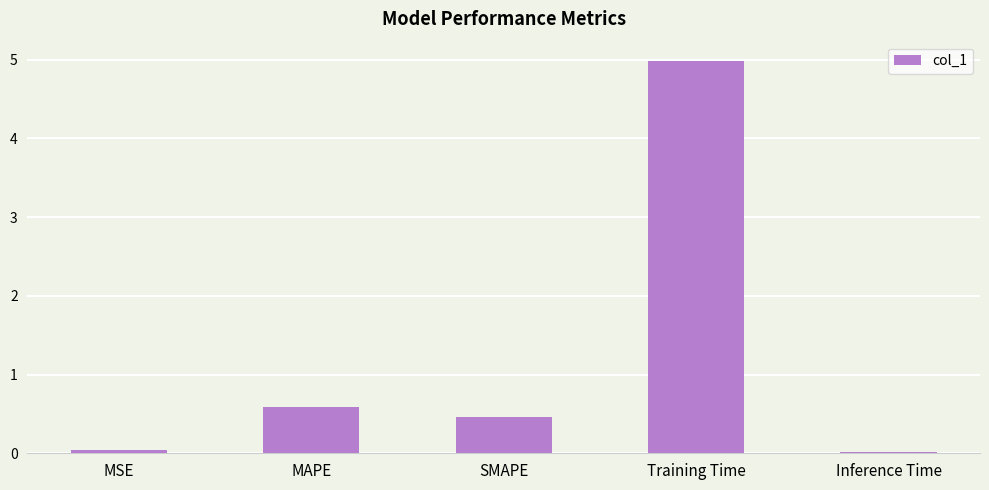

True or false: the data shows 5.0 at Training Time.

True